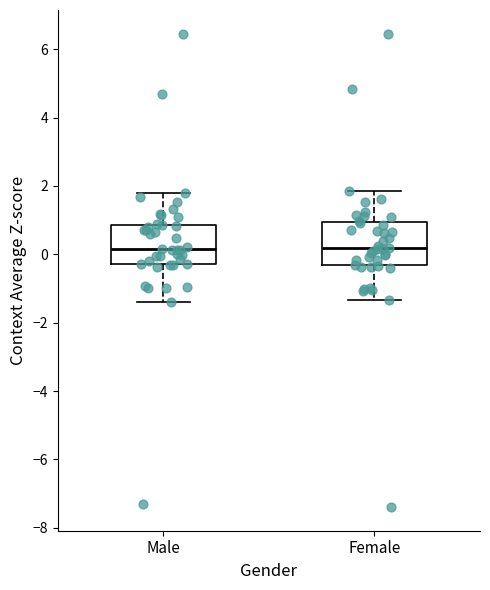

Reading left to right, read every box against the y-axis: the position of its median line, the range the box covers, and the ends of its whiskers. The values are not printed on the chart, so give them approximately, as read against the axis.

Male: median 0.2, box -0.2 to 0.8, whiskers -1.4 to 1.8
Female: median 0.2, box -0.4 to 1.0, whiskers -1.4 to 1.8